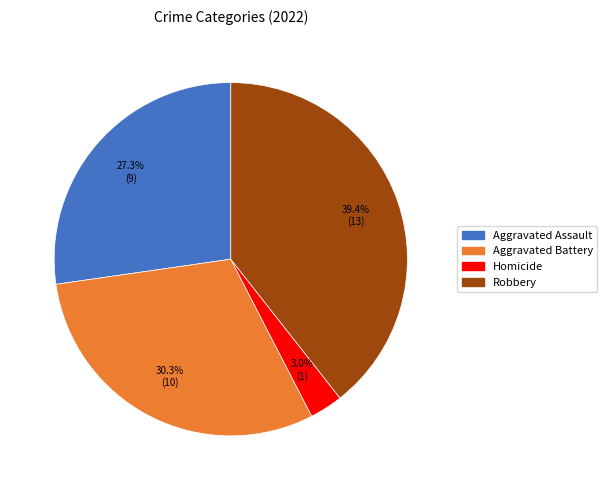

What is the smallest slice in the pie chart?

Homicide